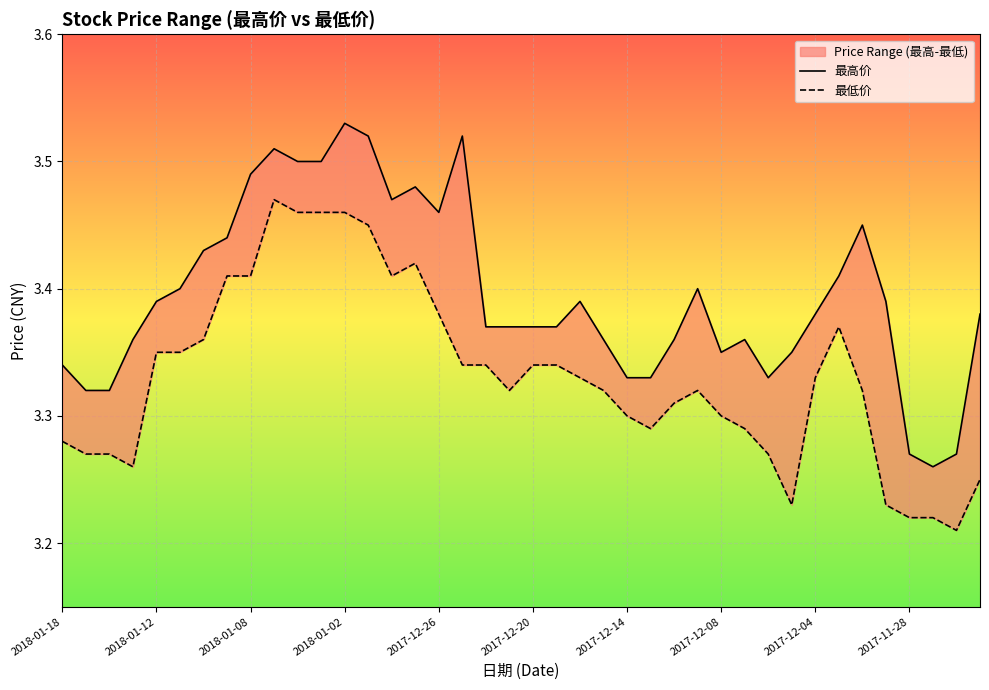

Rank the series by their average value, from lowest to highest.

最低价, 最高价